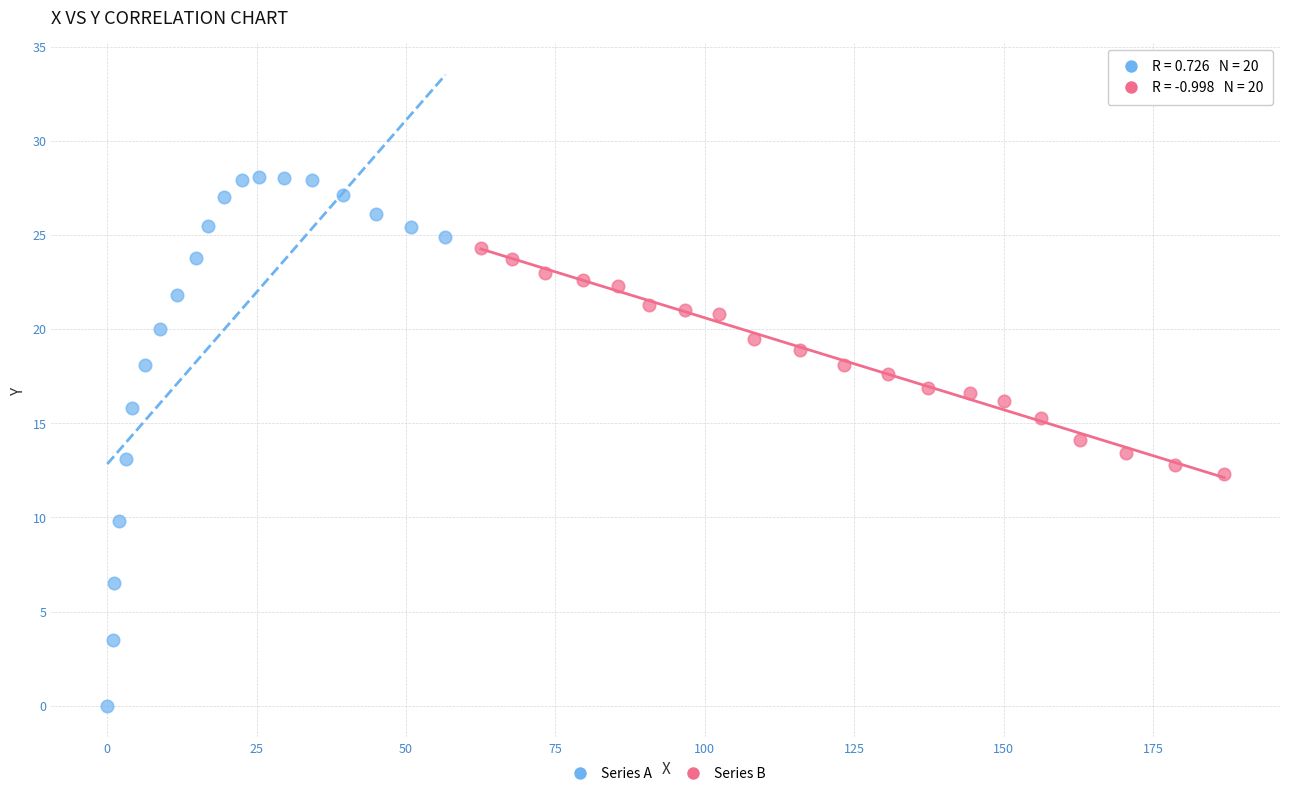

Which series has the largest Y range (max minus min)?

Series A